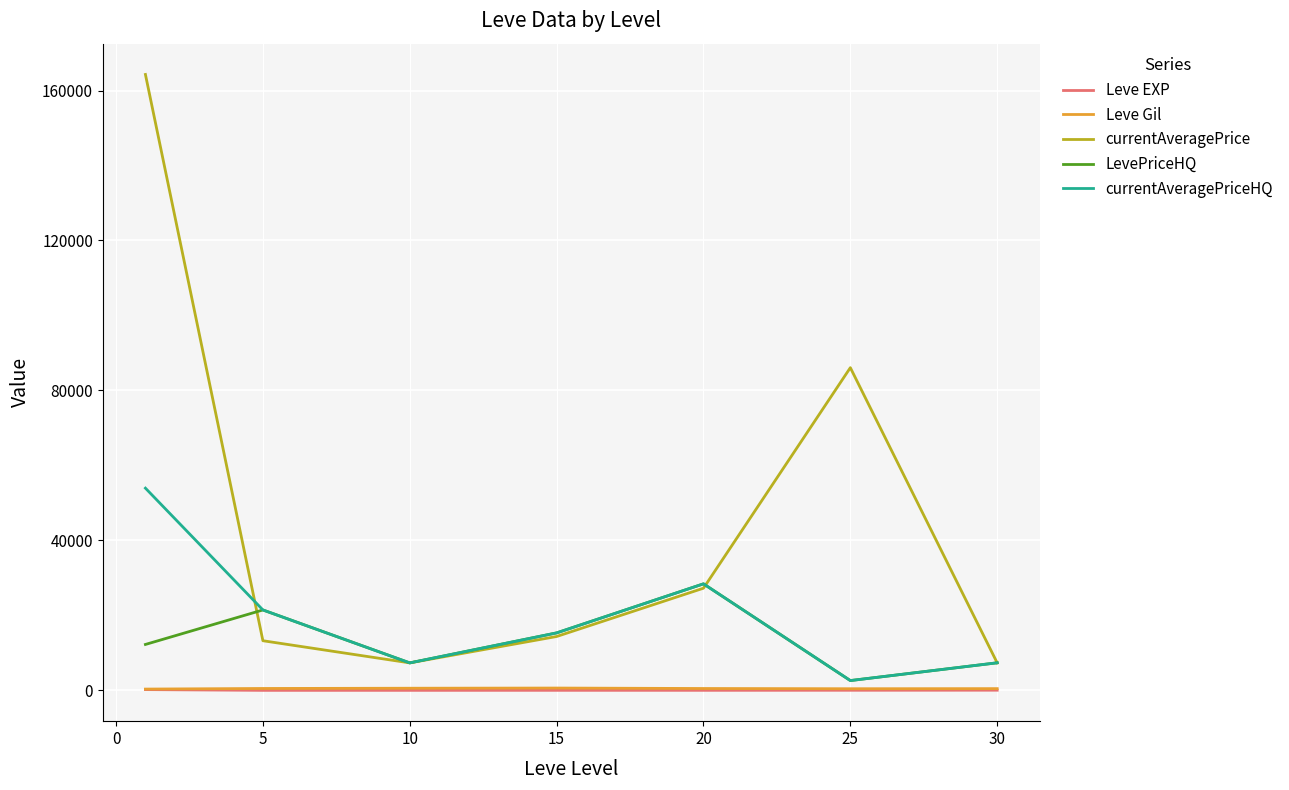

How many categories are shown in the chart?

7